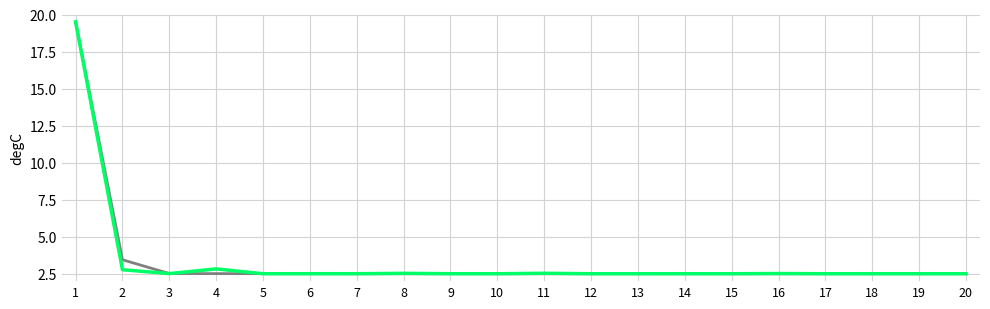

What is the minimum value shown in the chart?

2.5